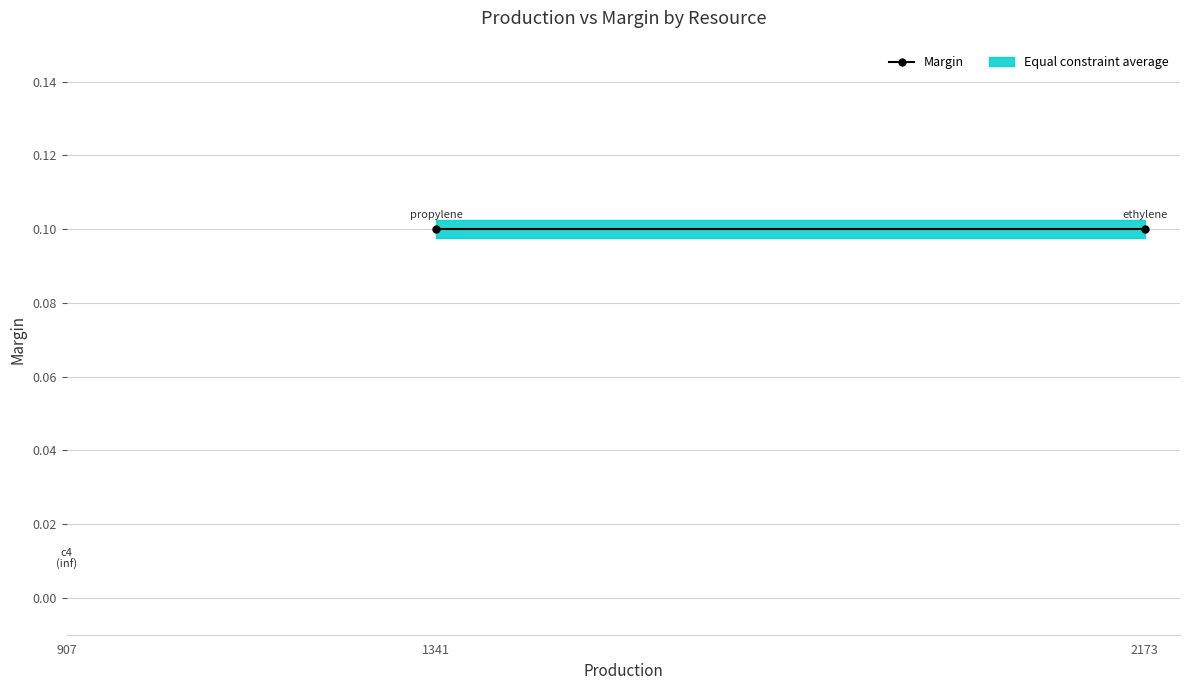

Is this an area chart (filled region under the line)?

No